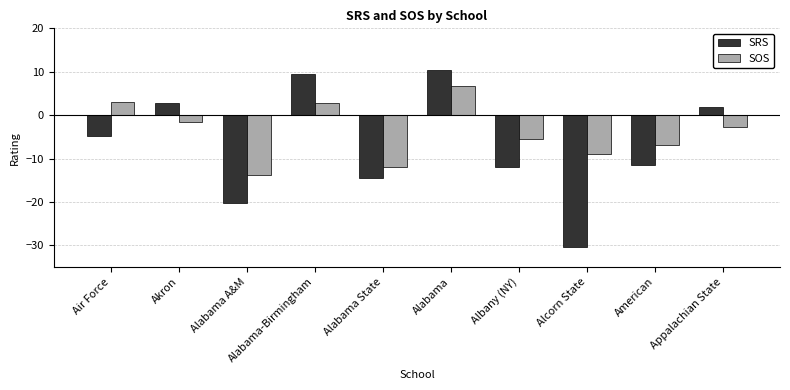

Reading left to right, list all the values displayed in this chart.

SRS: Air Force=-4.9	Akron=2.8	Alabama A&M=-20.2	Alabama-Birmingham=9.5	Alabama State=-14.4	Alabama=10.3	Albany (NY)=-11.9	Alcorn State=-30.4	American=-11.5	Appalachian State=1.8
SOS: Air Force=3.1	Akron=-1.5	Alabama A&M=-13.7	Alabama-Birmingham=2.9	Alabama State=-12.0	Alabama=6.6	Albany (NY)=-5.5	Alcorn State=-9.0	American=-6.9	Appalachian State=-2.8